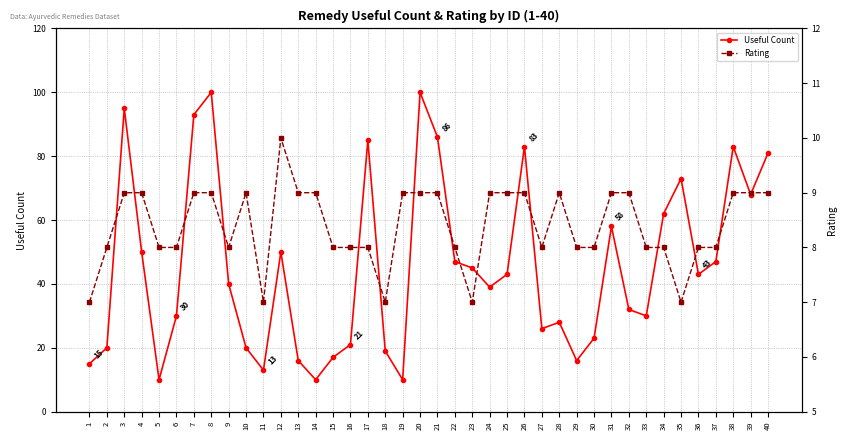

True or false: Rating and Useful Count cross at least once.

False